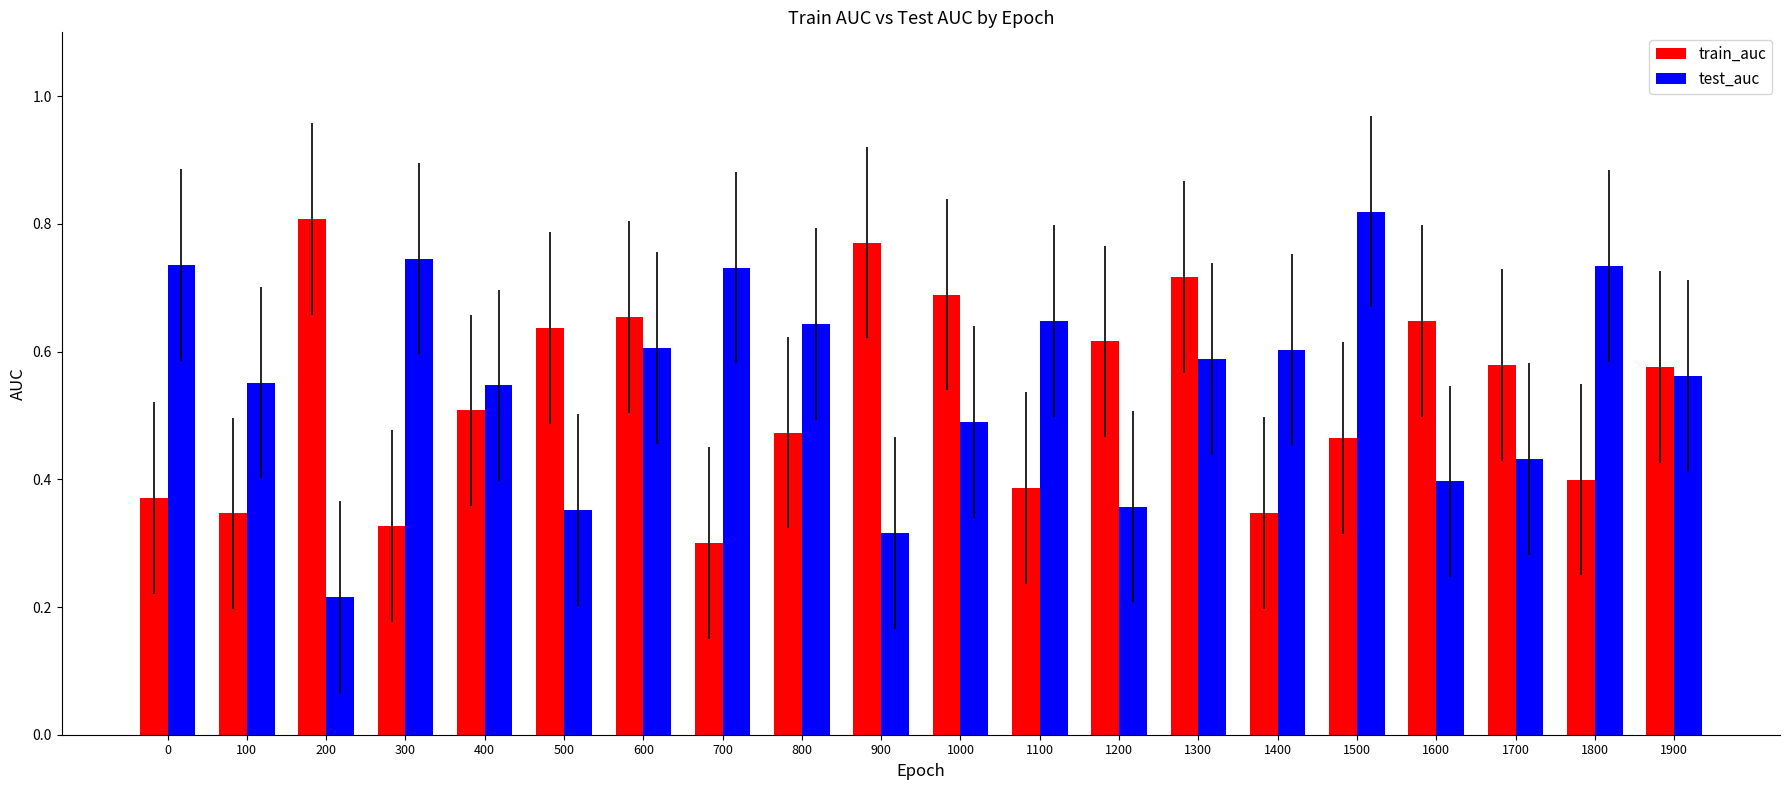

What is the total value across all series at 100?

0.9